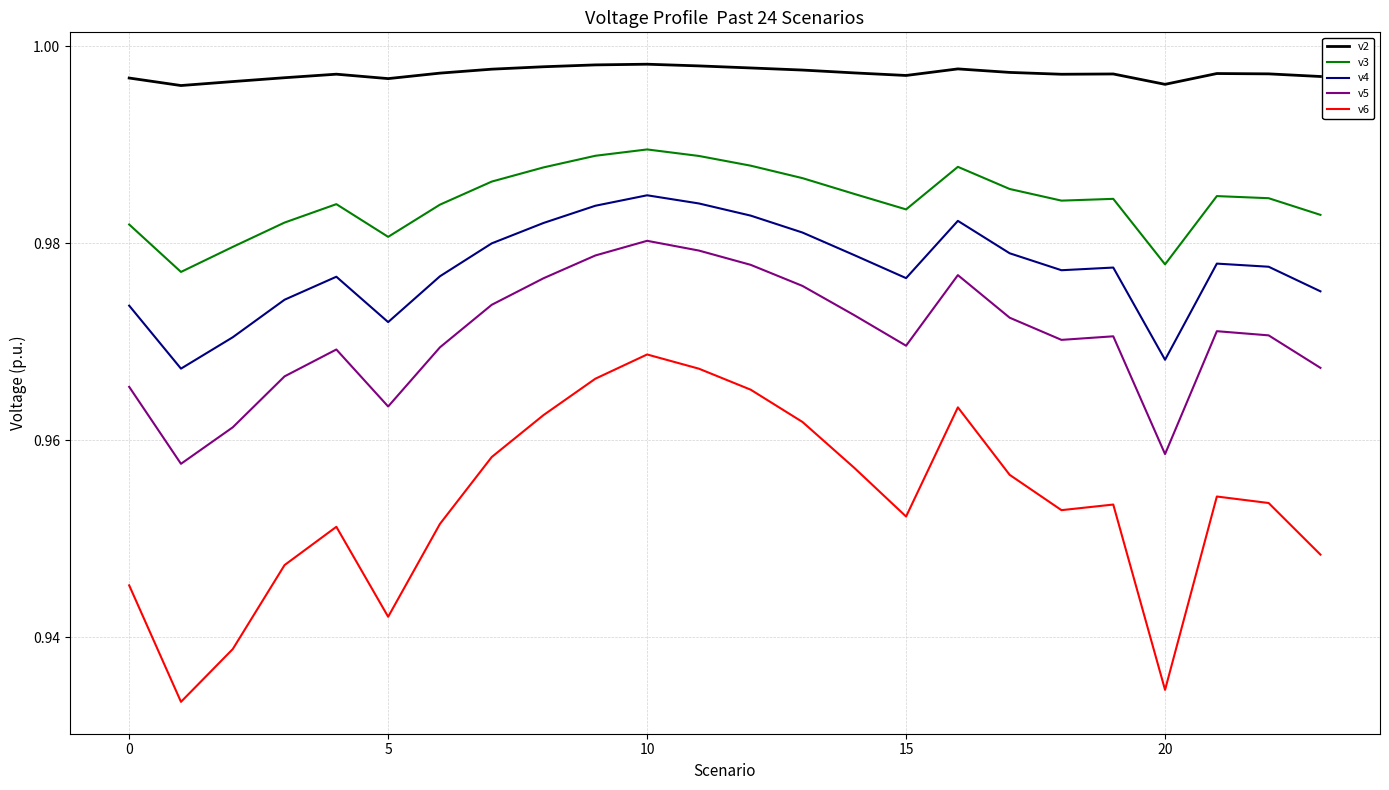

Rank the series by their average value, from lowest to highest.

v6, v5, v4, v3, v2